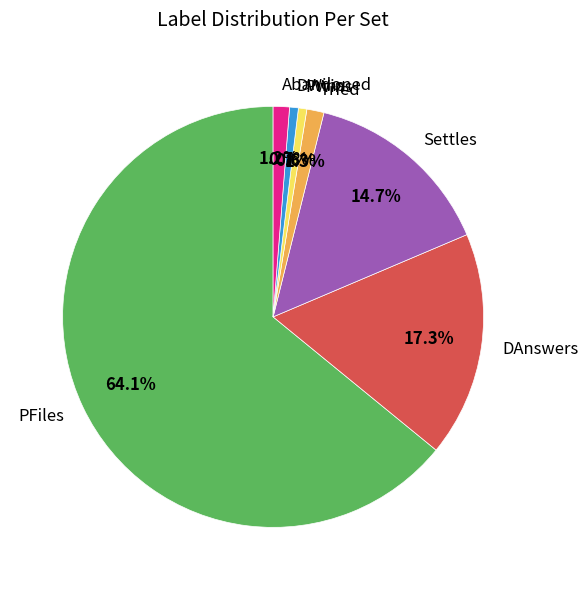

Which has a higher value, Settles or DWins?

Settles